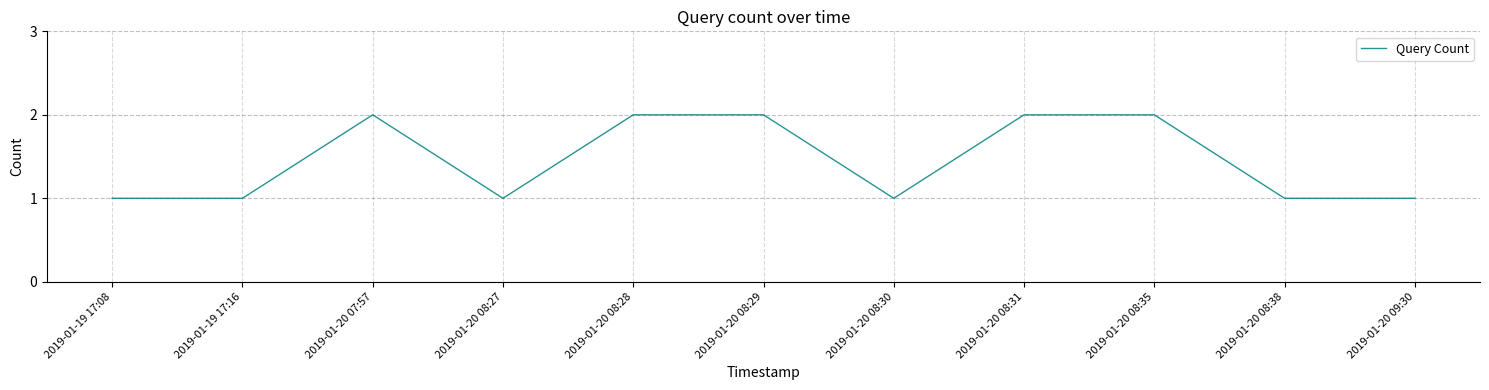

Reading right to left, list all the values displayed in this chart.

2019-01-20 09:30=1	2019-01-20 08:38=1	2019-01-20 08:35=2	2019-01-20 08:31=2	2019-01-20 08:30=1	2019-01-20 08:29=2	2019-01-20 08:28=2	2019-01-20 08:27=1	2019-01-20 07:57=2	2019-01-19 17:16=1	2019-01-19 17:08=1